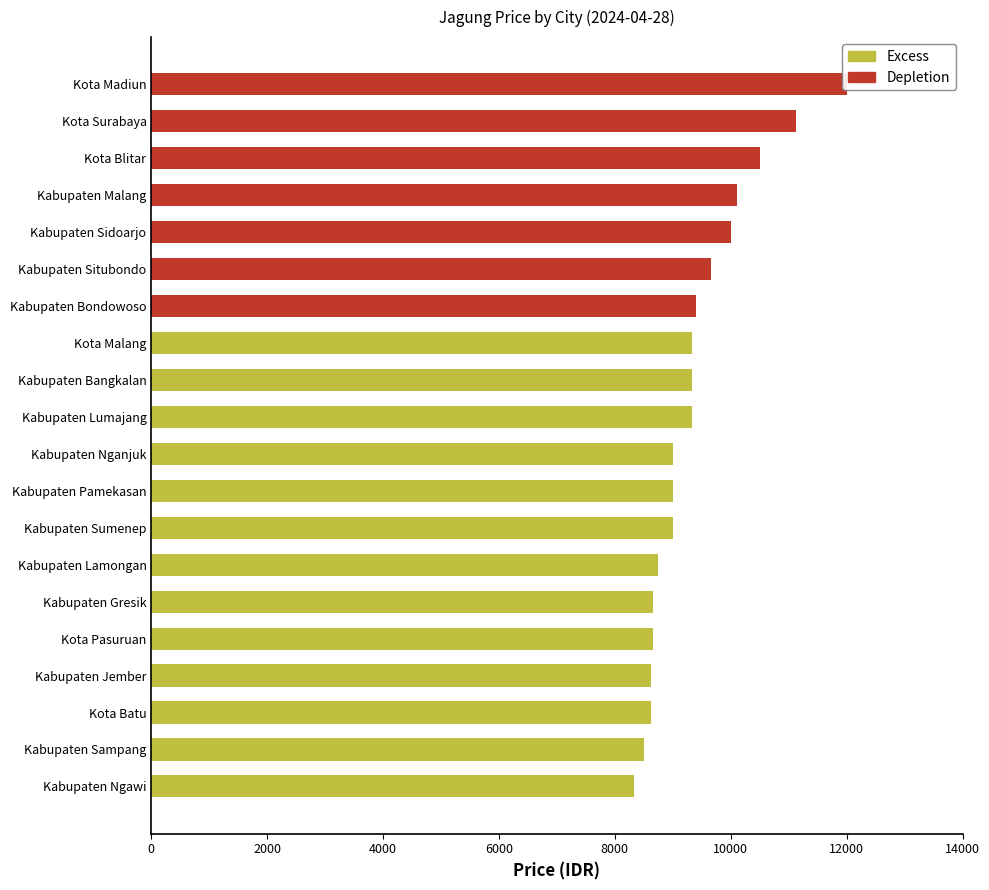

List the labels in order of value, largest first.

Kota Madiun, Kota Surabaya, Kota Blitar, Kabupaten Malang, Kabupaten Sidoarjo, Kabupaten Situbondo, Kabupaten Bondowoso, Kota Malang, Kabupaten Bangkalan, Kabupaten Lumajang, Kabupaten Nganjuk, Kabupaten Pamekasan, Kabupaten Sumenep, Kabupaten Lamongan, Kabupaten Gresik, Kota Pasuruan, Kabupaten Jember, Kota Batu, Kabupaten Sampang, Kabupaten Ngawi